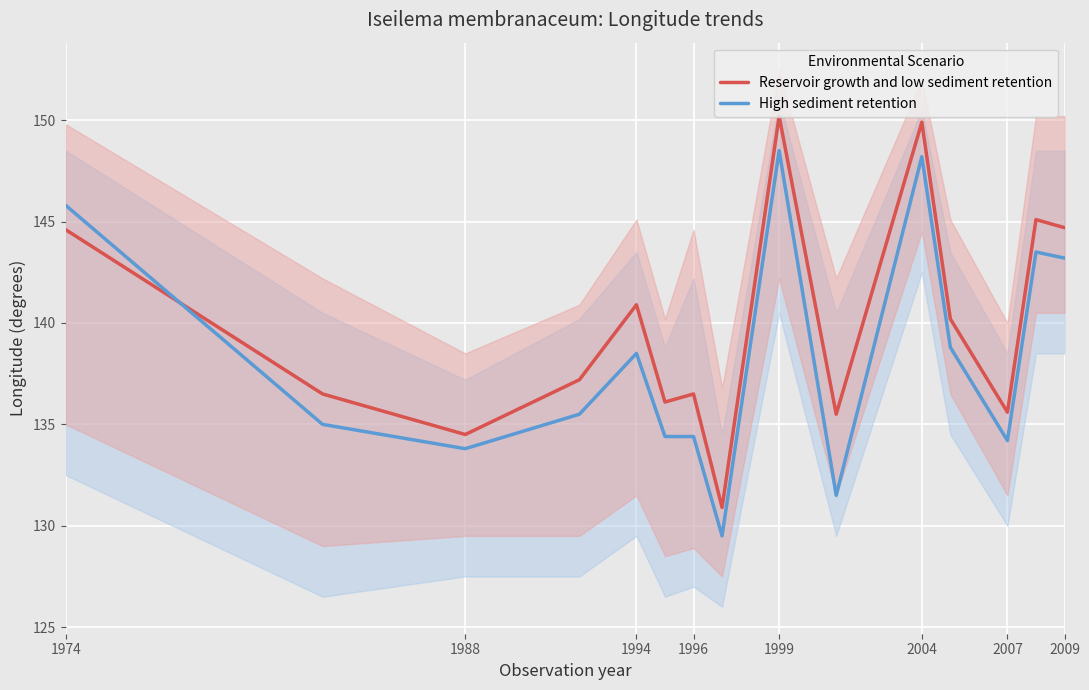

After their last crossing, which series has the higher values: High sediment retention or Reservoir growth and low sediment retention?

Reservoir growth and low sediment retention